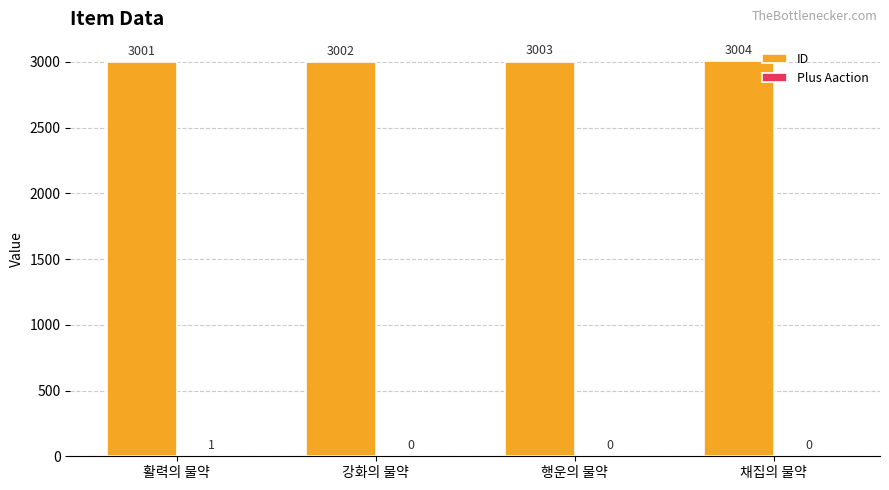

Is it true that ID equals 3002 at 강화의 물약?

True